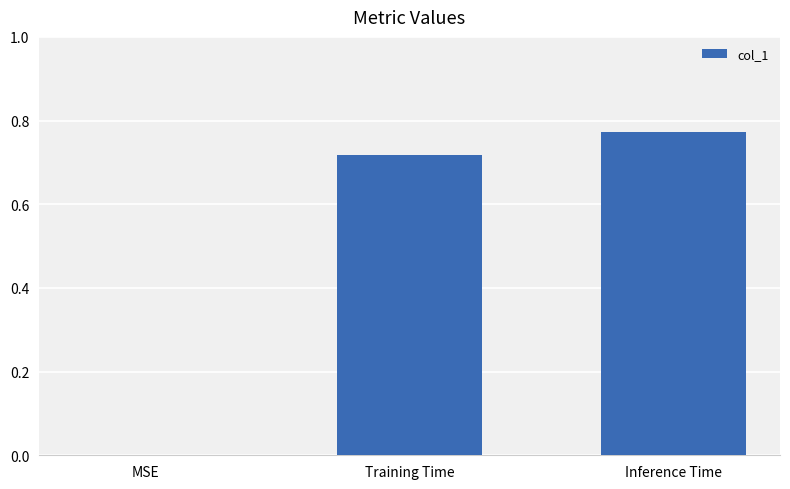

What is the sum of all values?

1.5